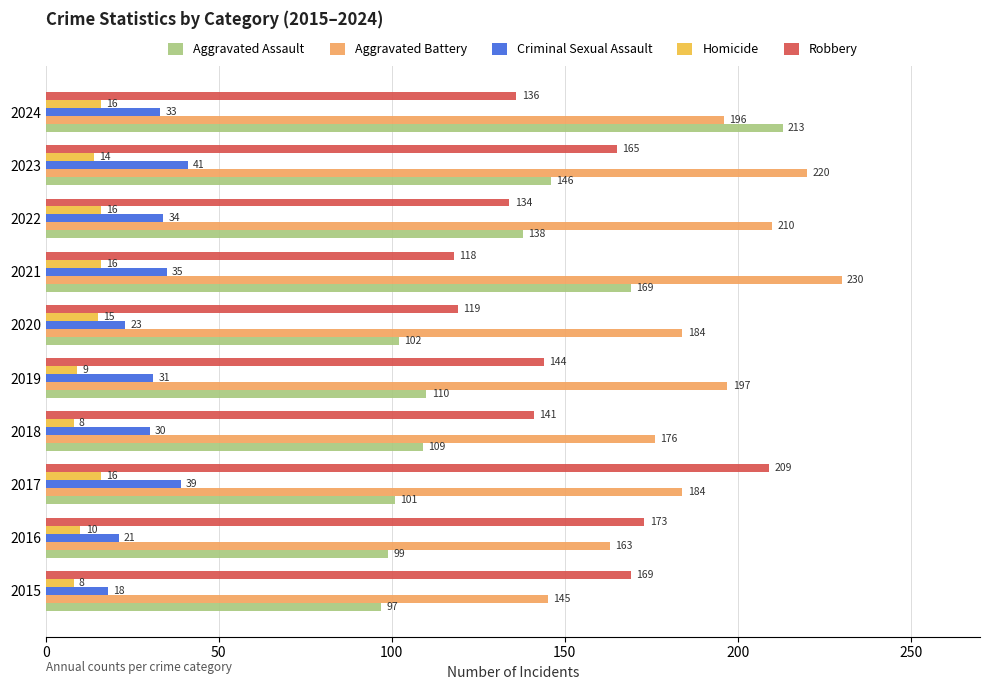

List the labels in order of Robbery value, smallest first.

2021, 2020, 2022, 2024, 2018, 2019, 2023, 2015, 2016, 2017